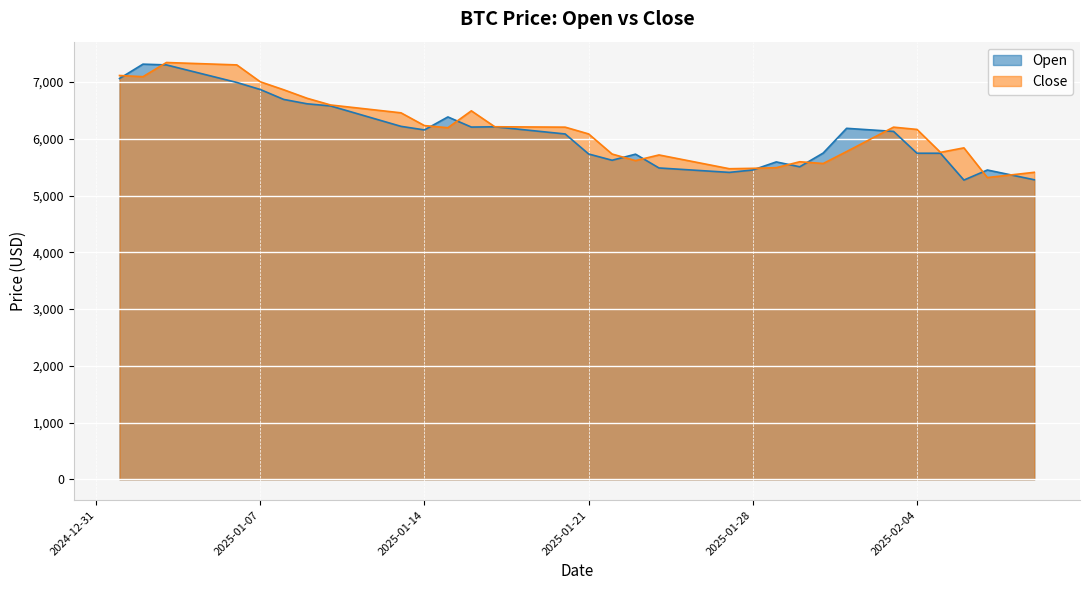

At which label is Close closest to 6330?

2025-01-14